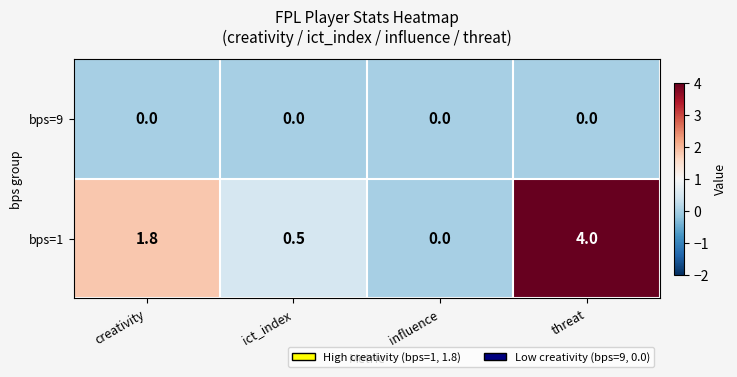

The bps=1 series shows 2.6 at threat. True or false?

False